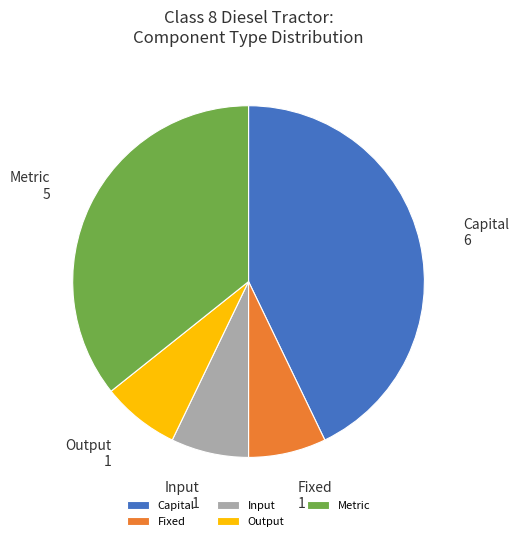

Which category has the biggest portion of the pie?

Capital